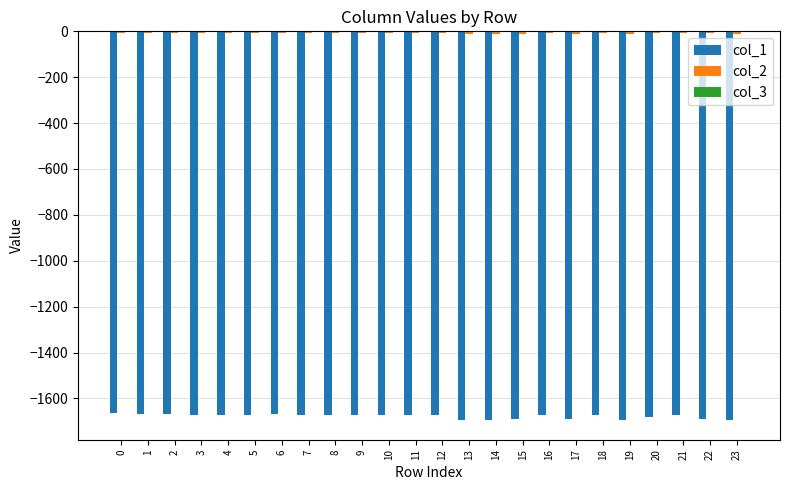

What is the value of the col_1 bar at the 13th from the left?

-1671.8